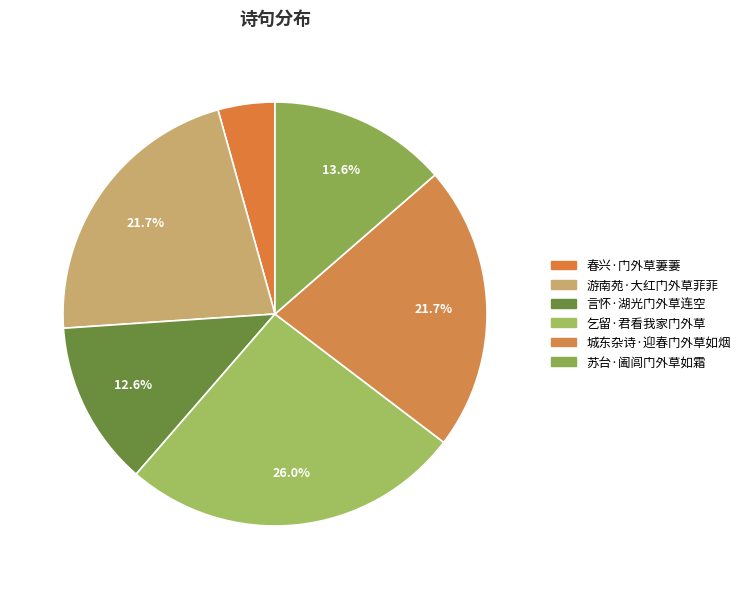

What percentage is the 言怀·湖光门外草连空 slice, to the nearest percent?

13%